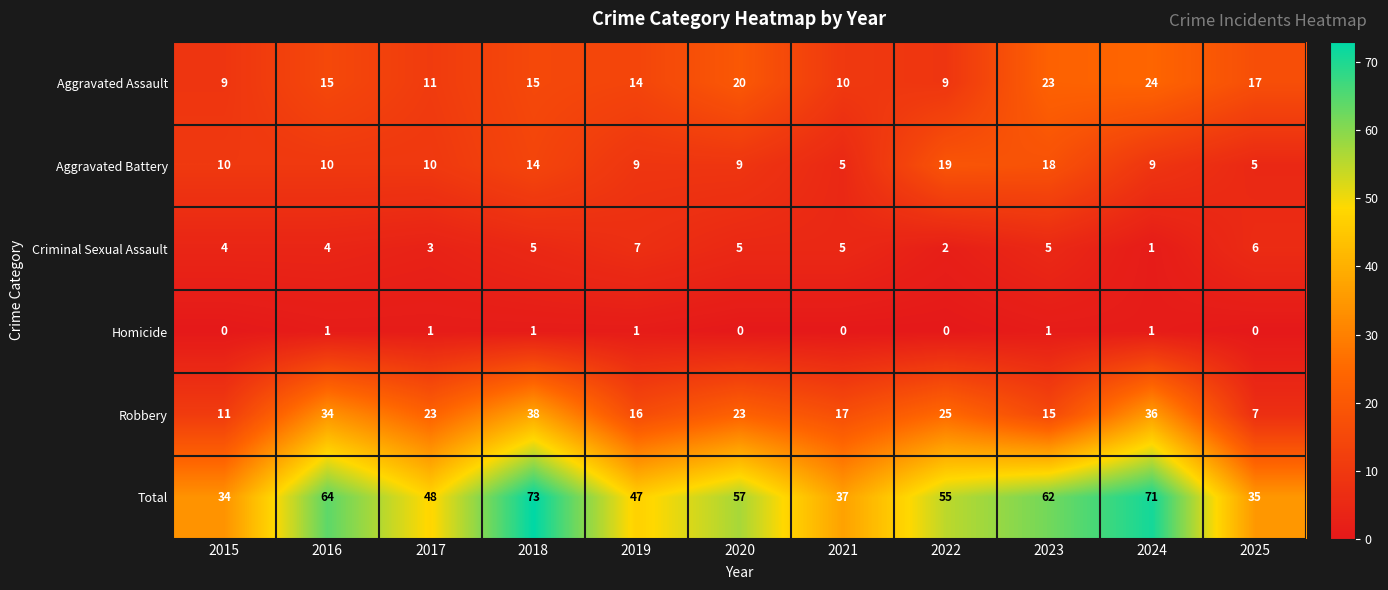

The value of Aggravated Battery at 2020 is 13. True or false?

False